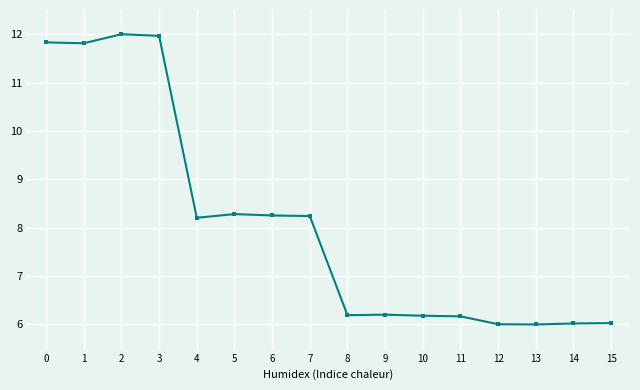

Is it true that the value at 4 is 8.2?

True